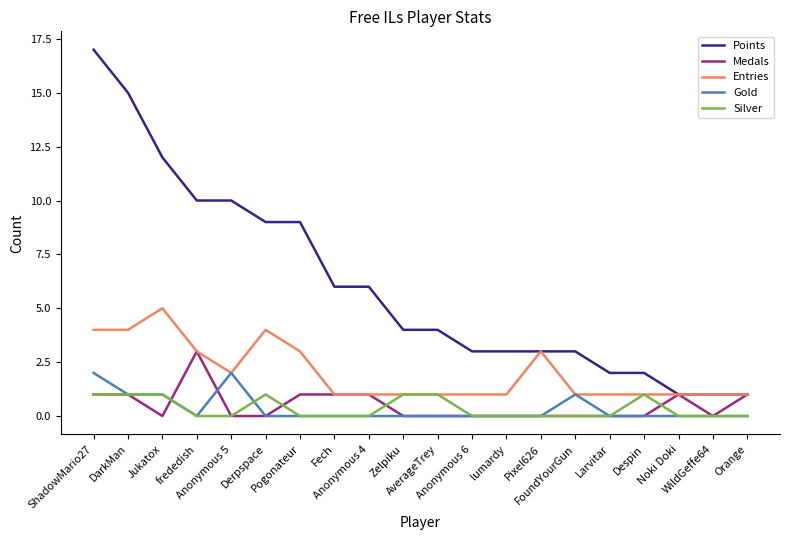

At which label does Points reach its peak?

ShadowMario27